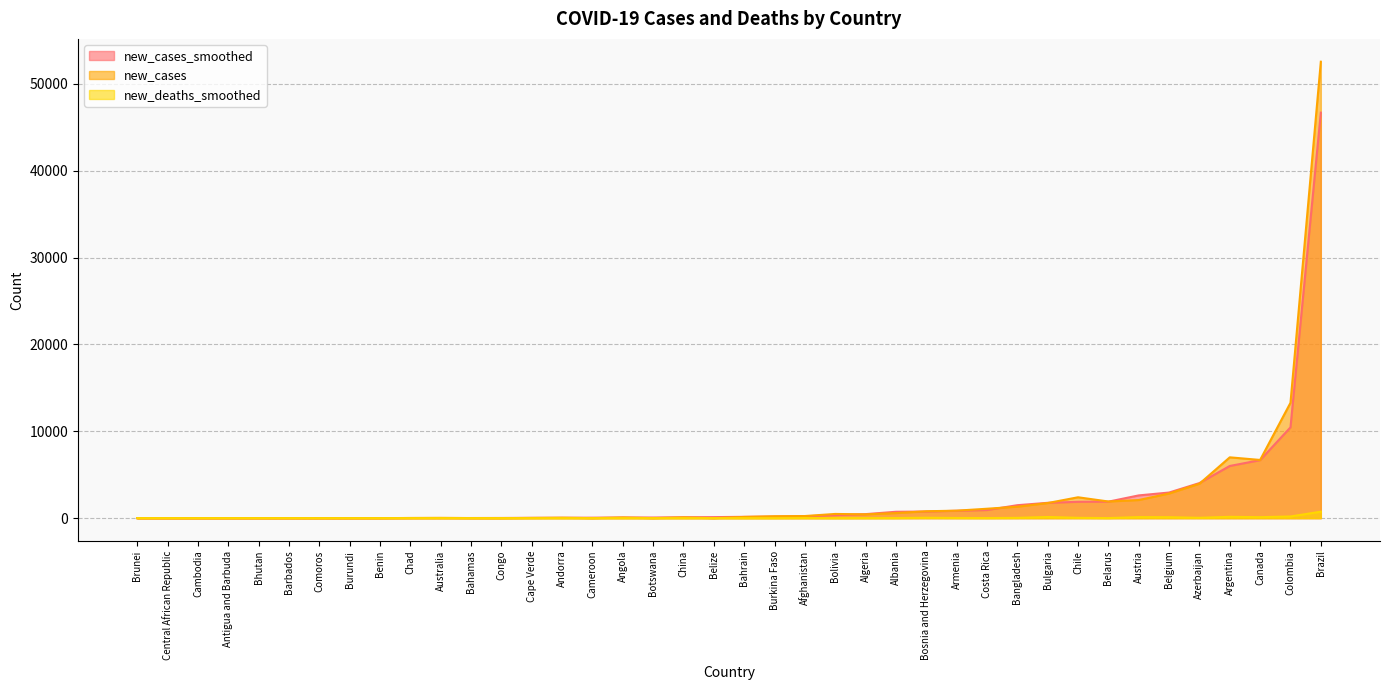

The value of new_cases at Afghanistan is 340.3. True or false?

False